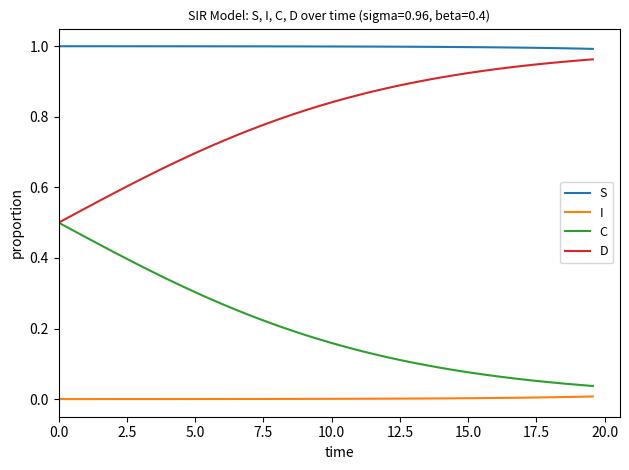

List the series in order of their overall mean, lowest first.

I, C, D, S